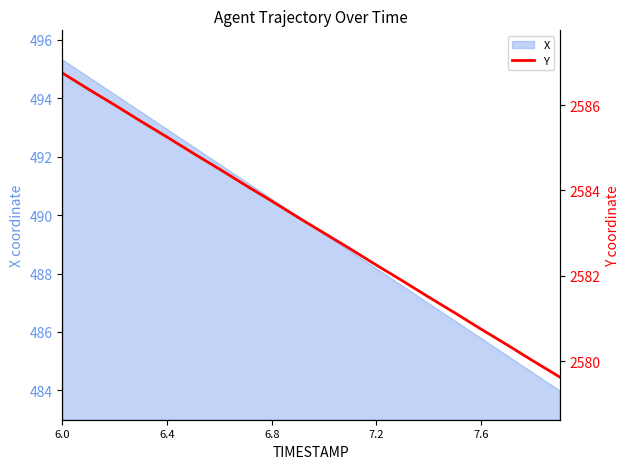

What is the minimum value shown in the chart?

2579.6